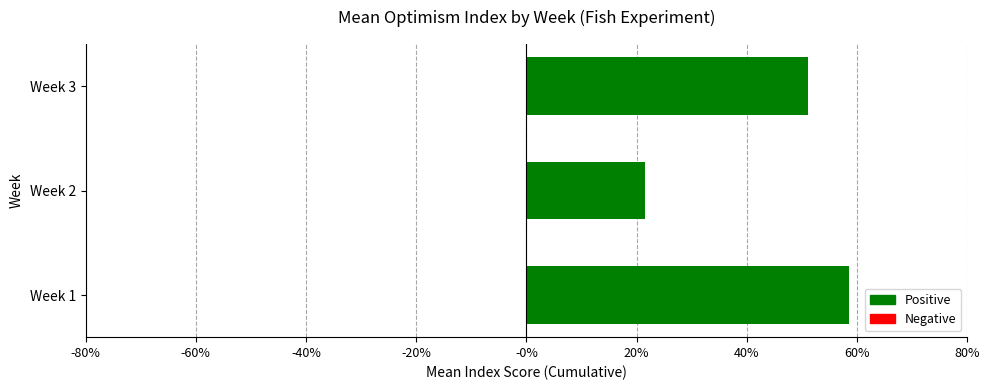

What is the sum of all values?

1.3